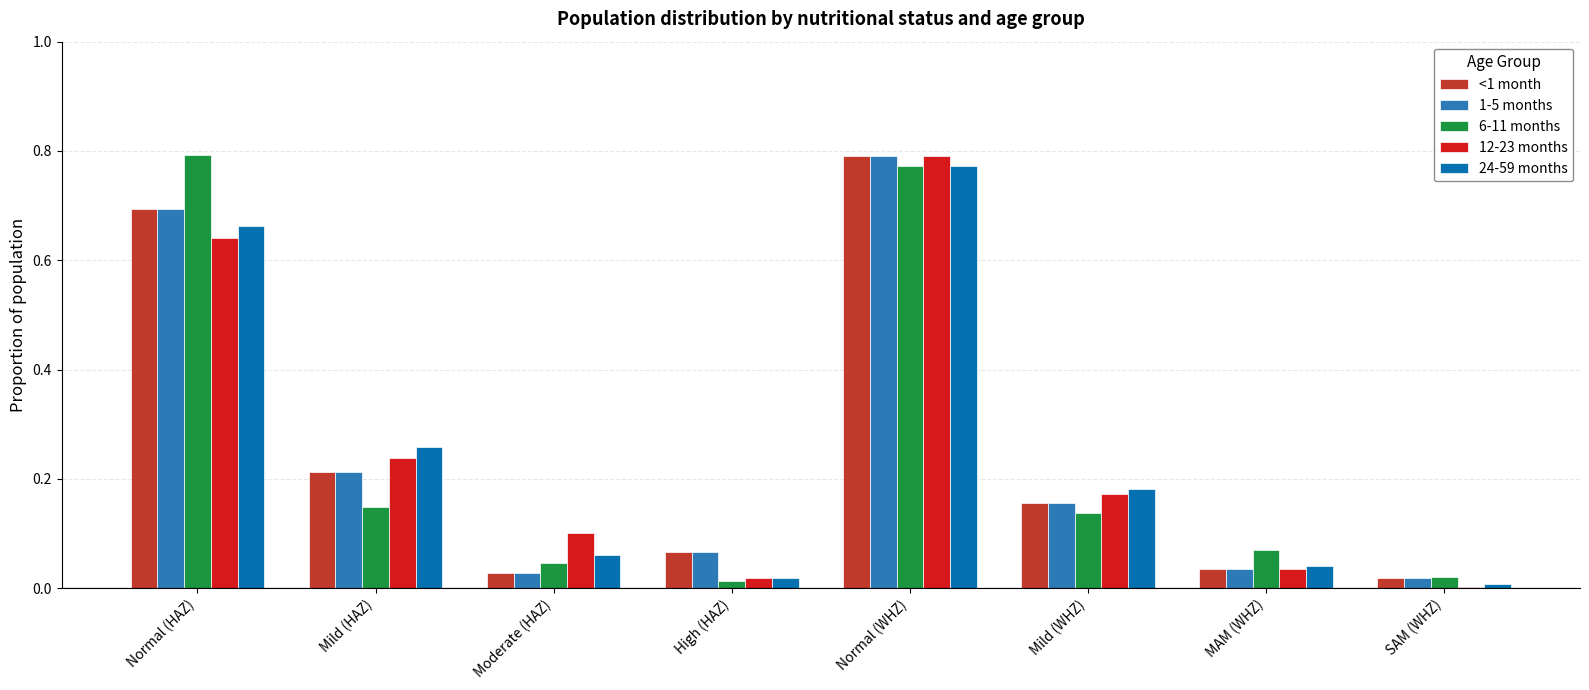

What are all the series names shown in the legend?

<1 month, 1-5 months, 6-11 months, 12-23 months, 24-59 months